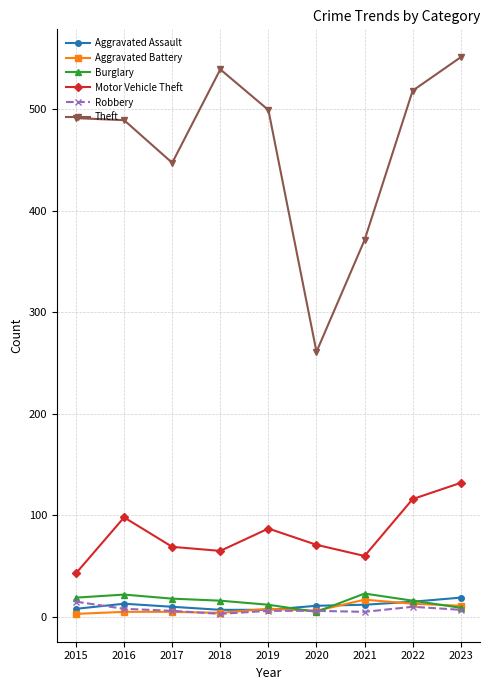

Is it true that Motor Vehicle Theft equals 122 at 2017?

False